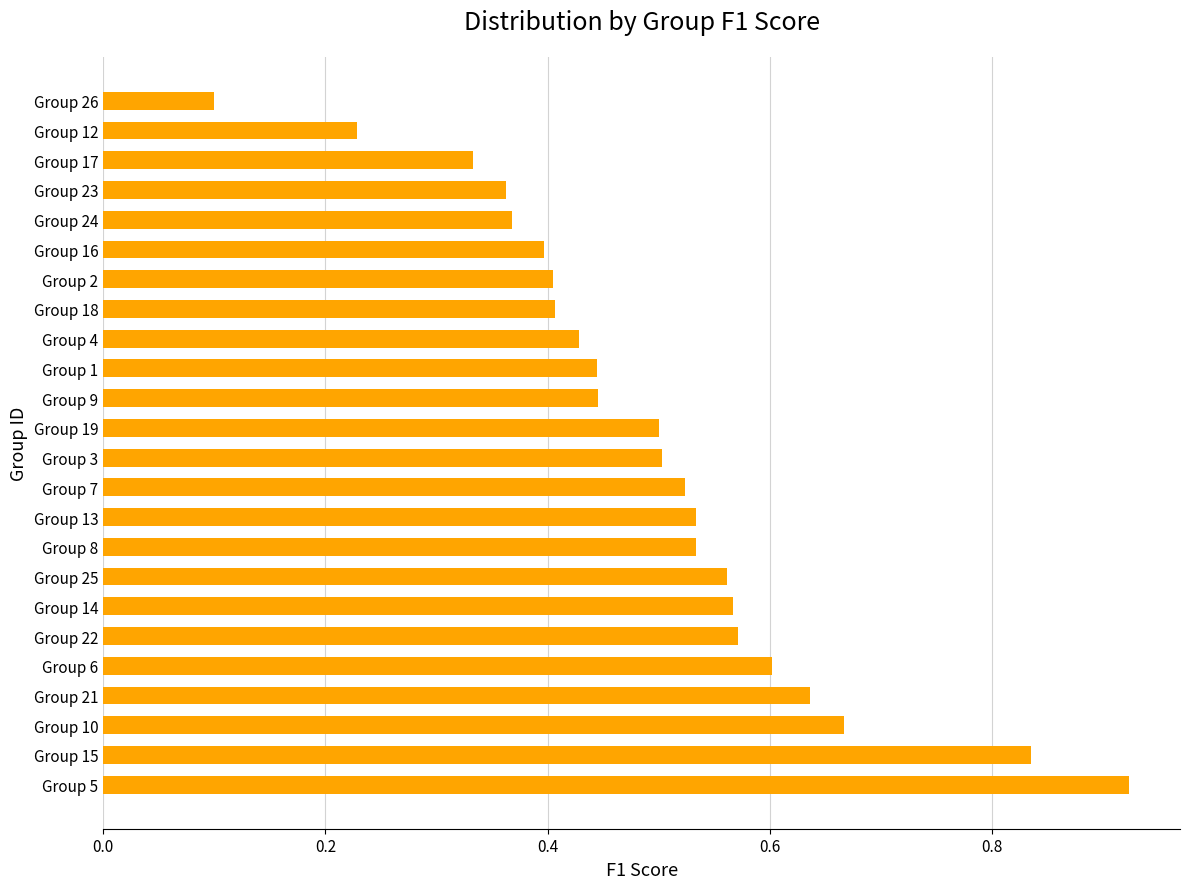

True or false: the data shows 0.4 at Group 4.

True